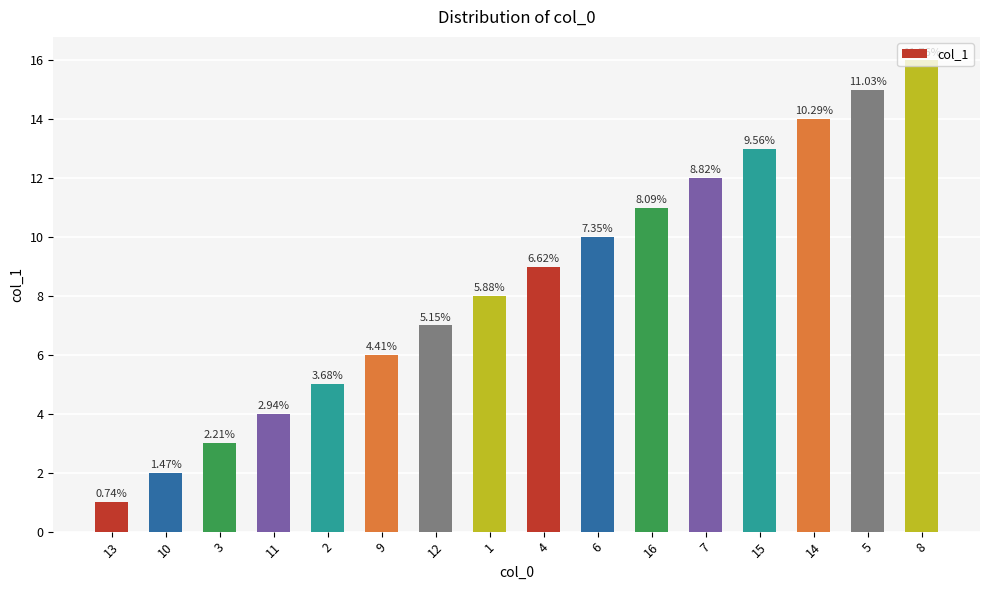

Which label corresponds to the largest value in the chart?

8